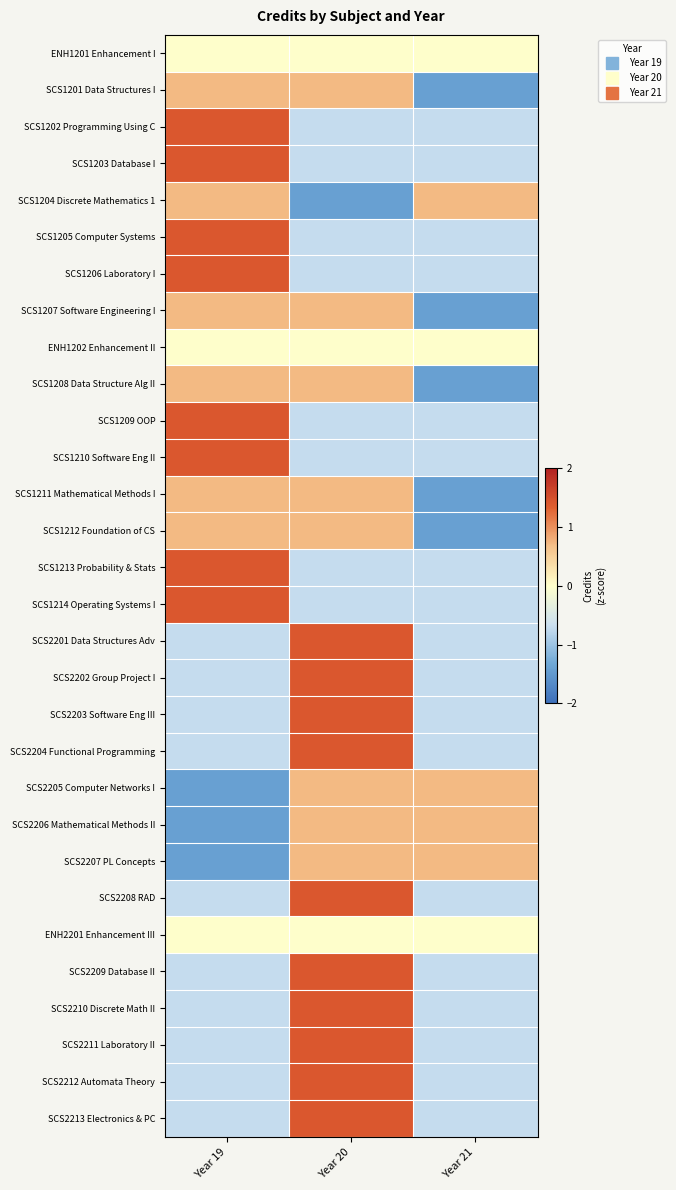

At how many categories does at least one series exceed 0?

3